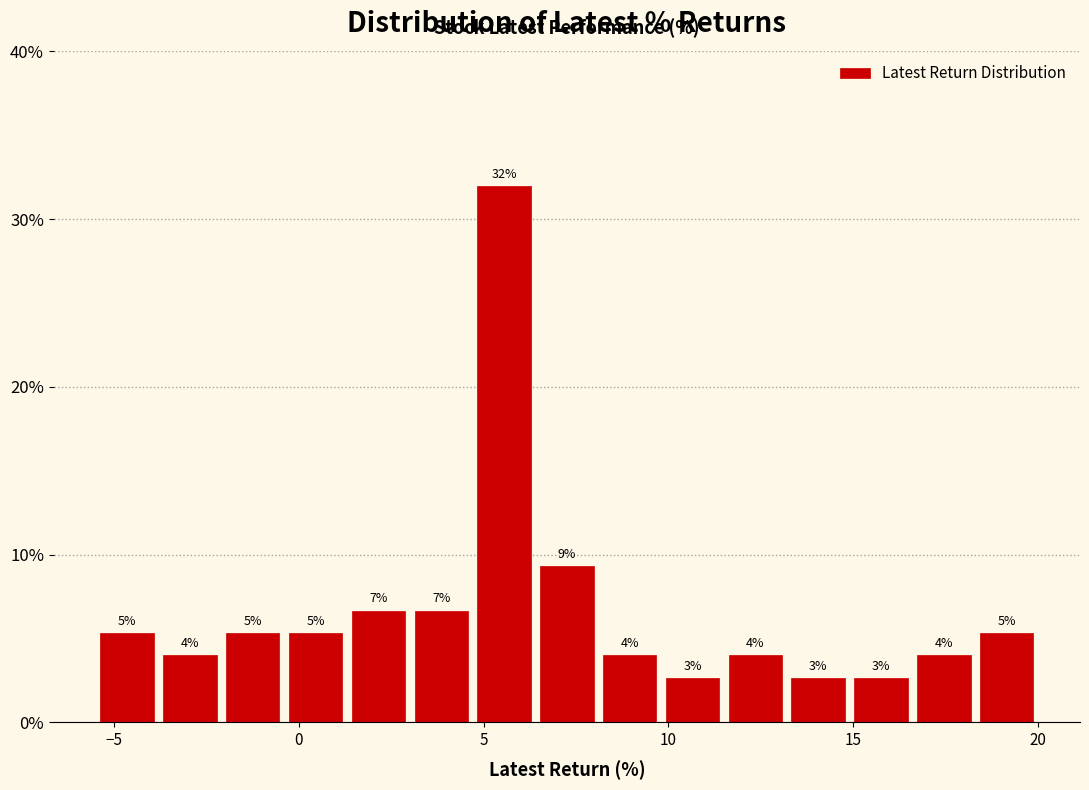

Around what value on the x-axis is the tallest bar? Give the approximate position of its centre, as read against the axis.

5.5